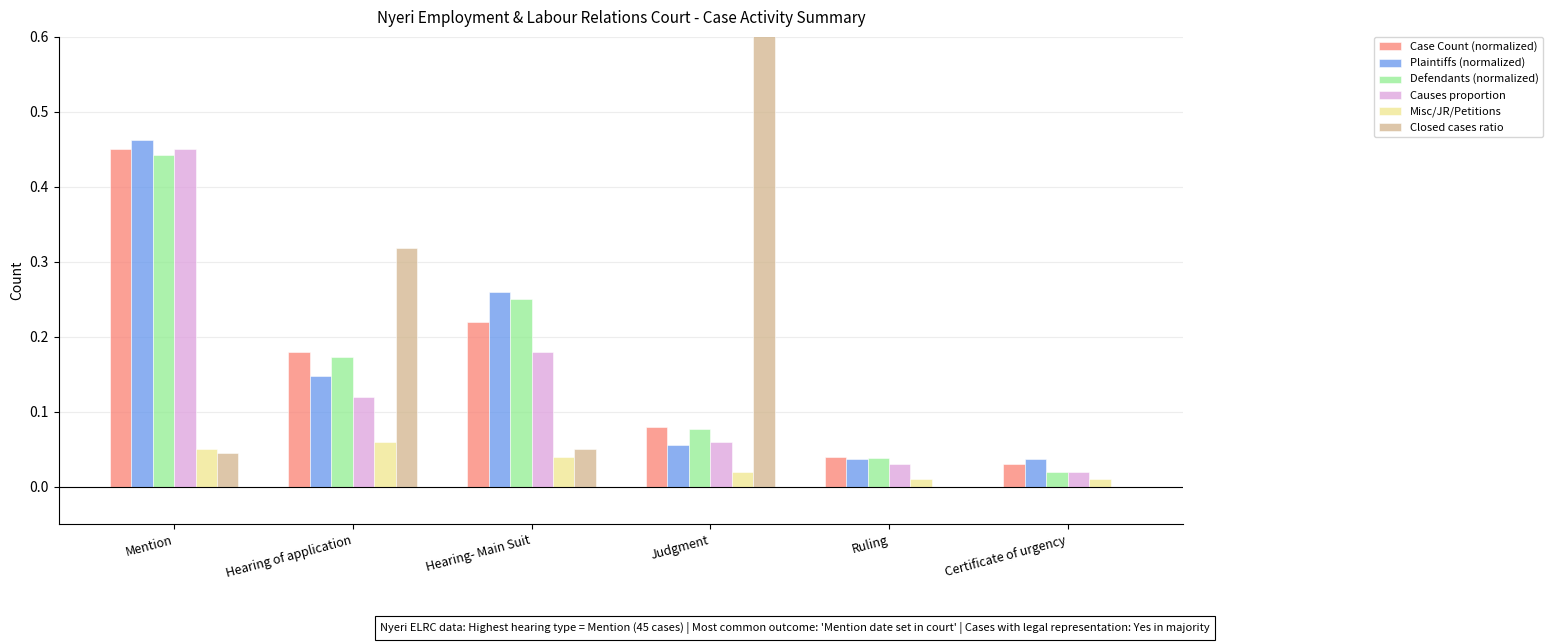

What is the difference between the second highest and second lowest values in the Case Count (normalized) series?

0.2